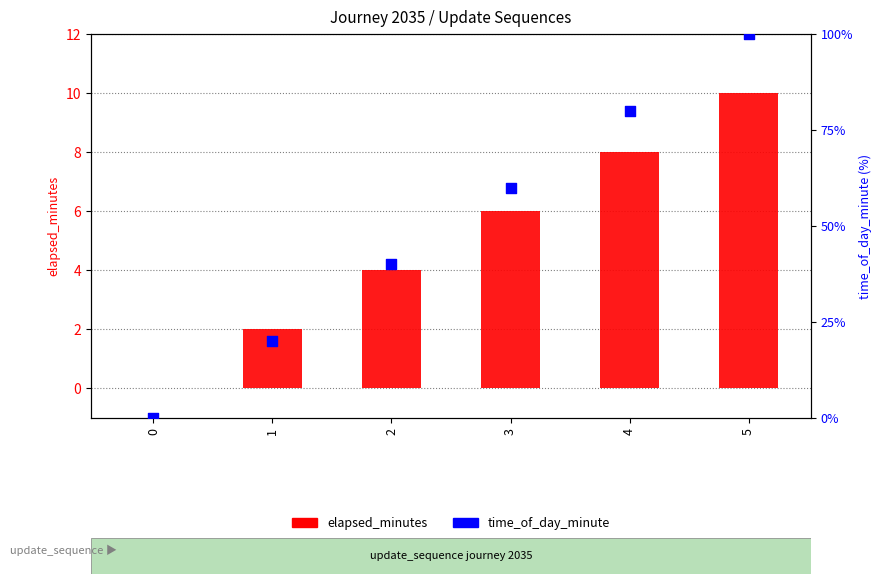

Is the value of elapsed_minutes at 4 greater than the value of time_of_day_minute at 3?

No